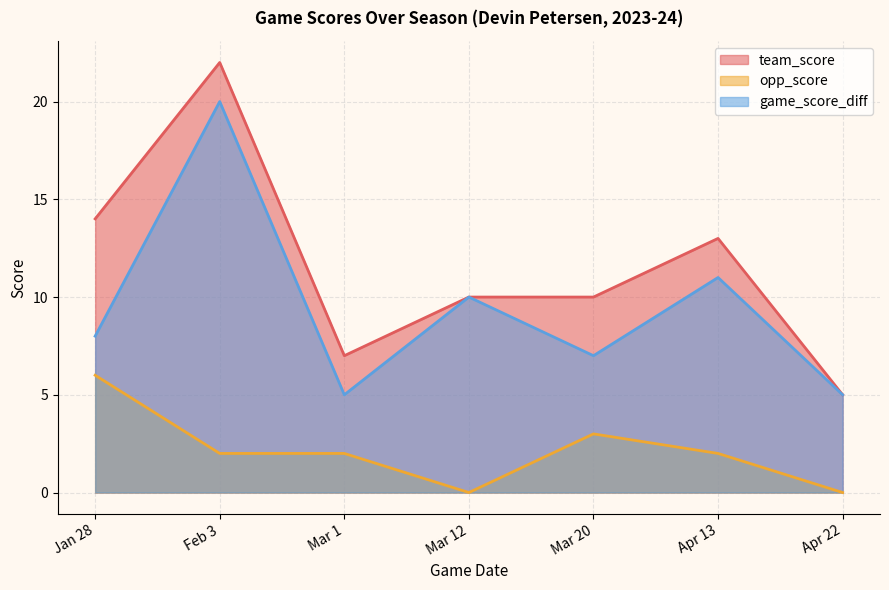

What is the average value of the game_score_diff series?

9